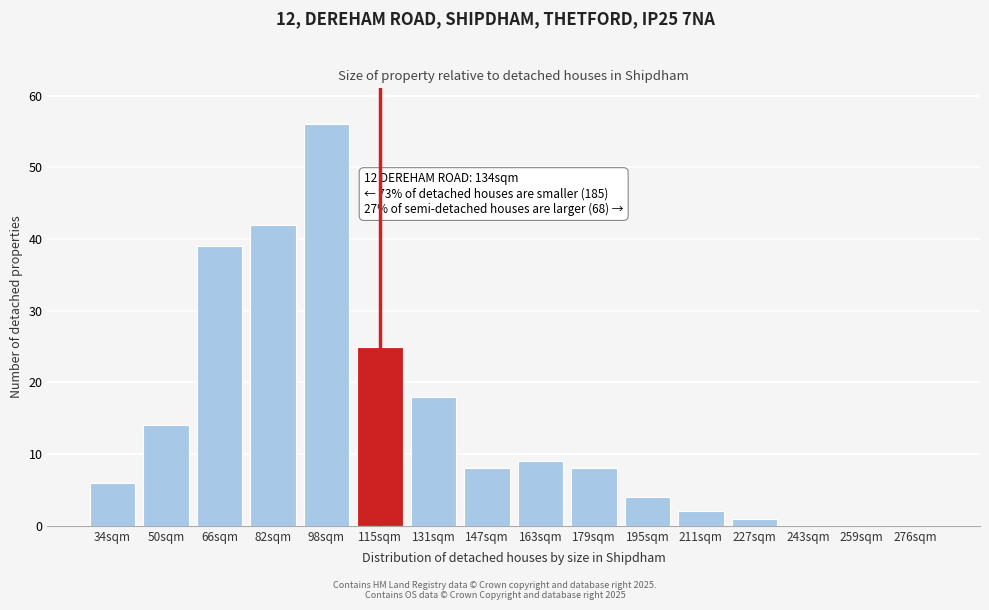

Reading left to right, list all the values displayed in this chart.

34sqm=6	50sqm=14	66sqm=39	82sqm=42	98sqm=56	115sqm=25	131sqm=18	147sqm=8	163sqm=9	179sqm=8	195sqm=4	211sqm=2	227sqm=1	243sqm=0	259sqm=0	276sqm=0